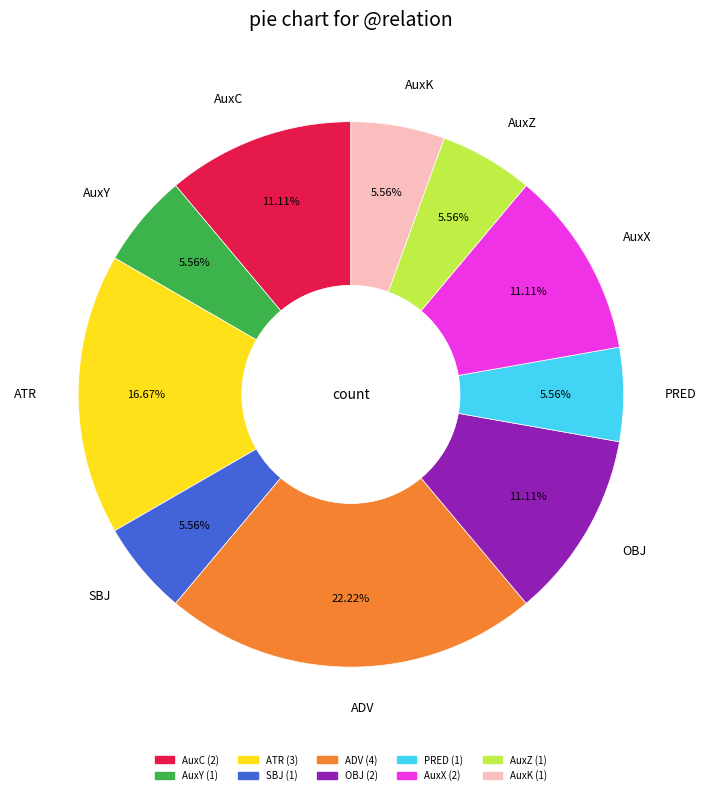

What percentage is the ADV slice, to the nearest percent?

22%